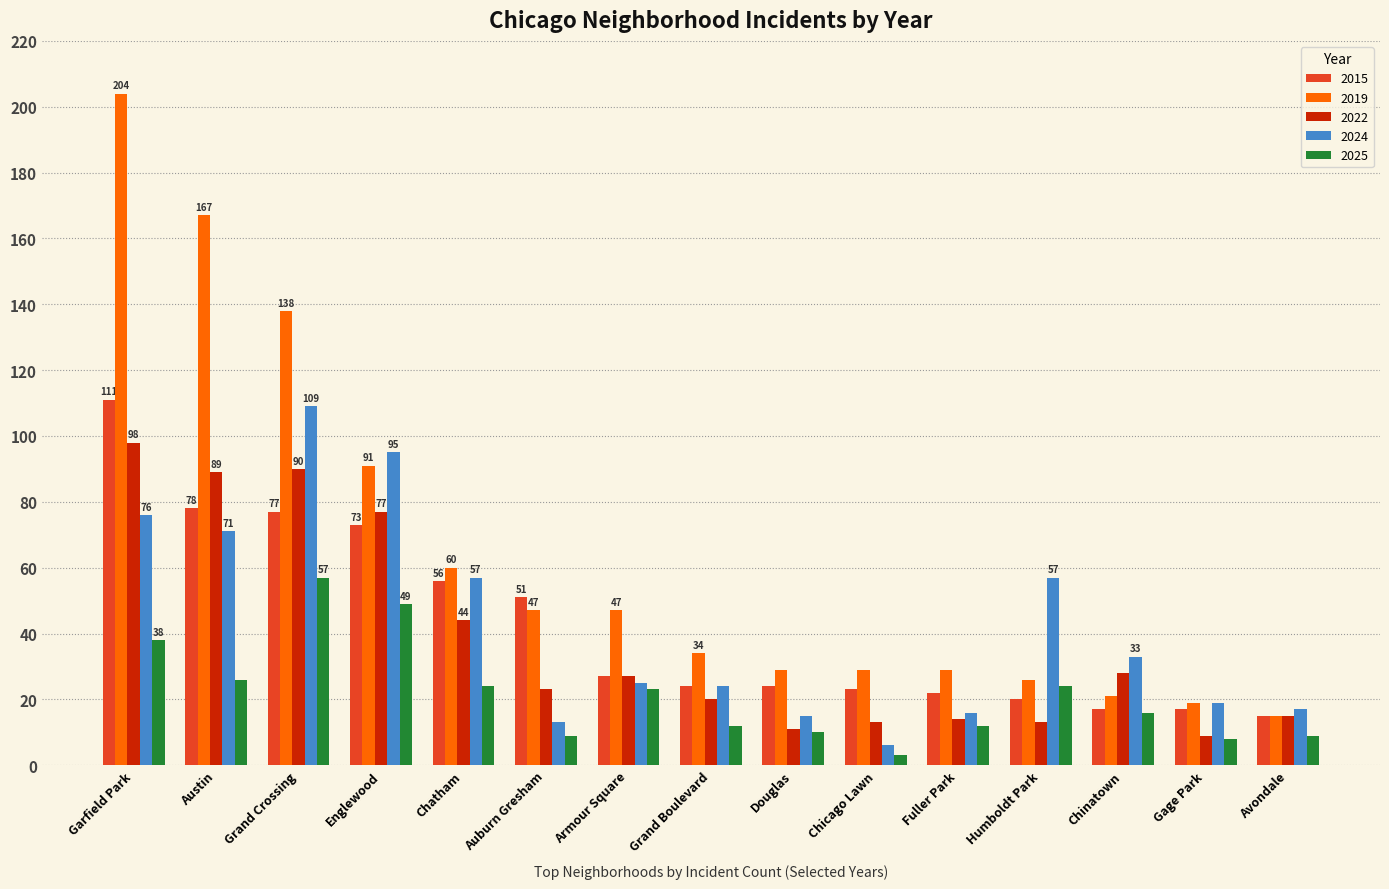

The value of 2024 at Humboldt Park is 18. True or false?

False